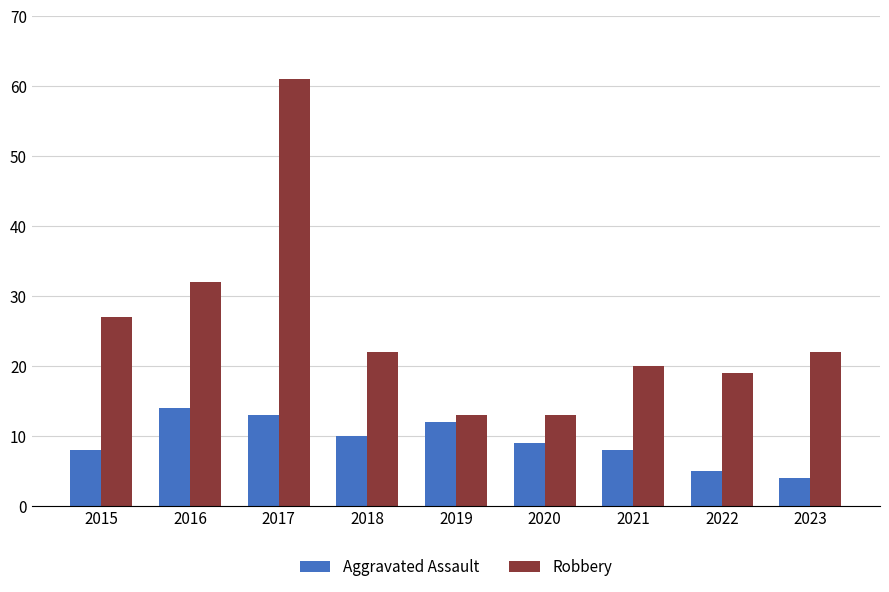

At which label does Robbery first exceed 22?

2015